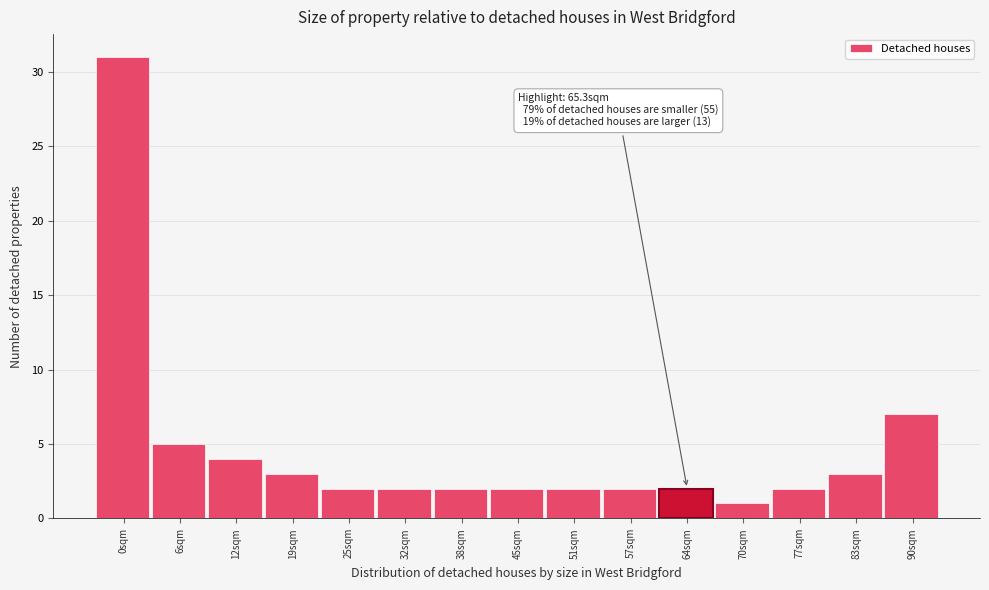

Reading left to right, extract all data points from this chart.

0sqm=31	6sqm=5	12sqm=4	19sqm=3	25sqm=2	32sqm=2	38sqm=2	45sqm=2	51sqm=2	57sqm=2	64sqm=2	70sqm=1	77sqm=2	83sqm=3	90sqm=7